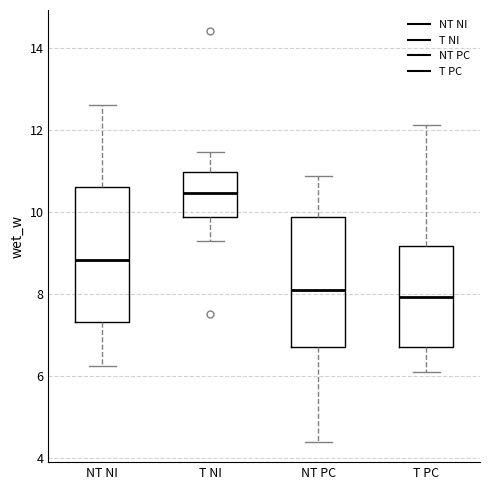

Reading left to right, read every box against the y-axis: the position of its median line, the range the box covers, and the ends of its whiskers. The values are not printed on the chart, so give them approximately, as read against the axis.

NT NI: median 8.8, box 7.4 to 10.6, whiskers 6.2 to 12.6
T NI: median 10.4, box 9.8 to 11.0, whiskers 9.2 to 11.4
NT PC: median 8.2, box 6.8 to 9.8, whiskers 4.4 to 10.8
T PC: median 8.0, box 6.8 to 9.2, whiskers 6.0 to 12.2